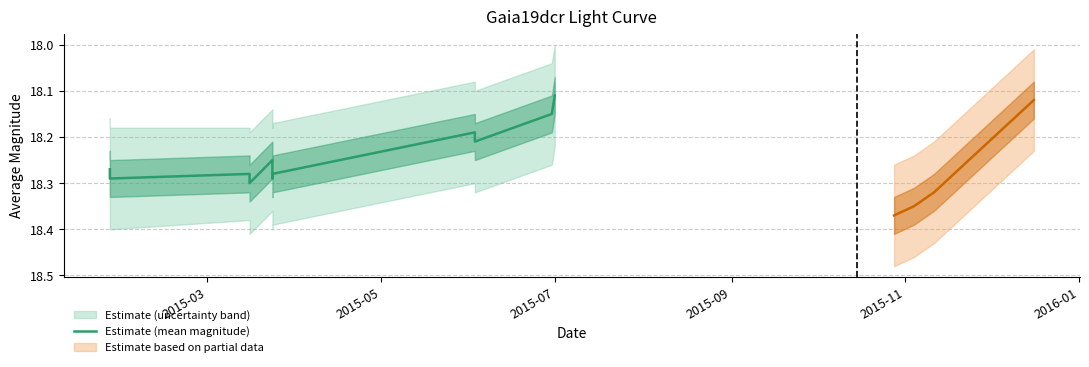

How many lines are shown in the chart?

1